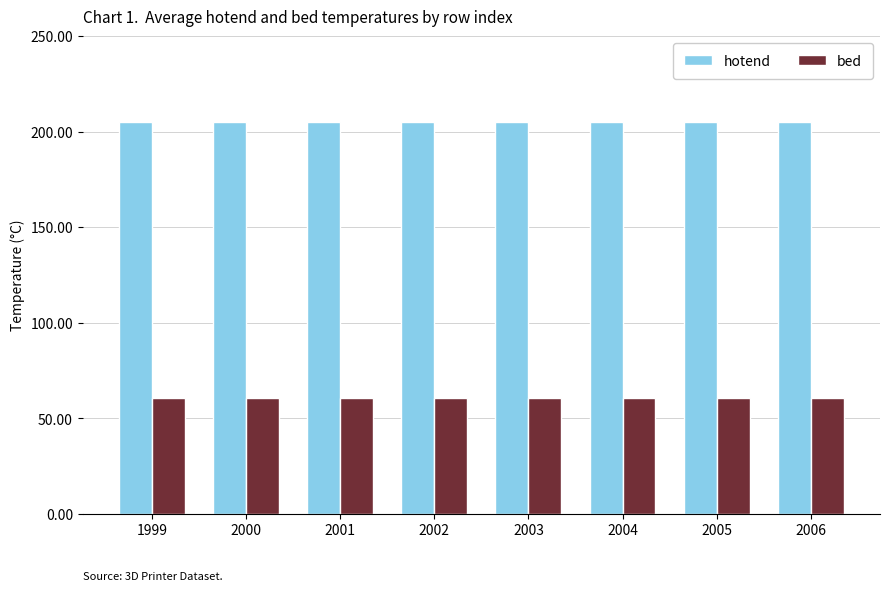

The value of hotend at 2000 is 205.0. True or false?

True